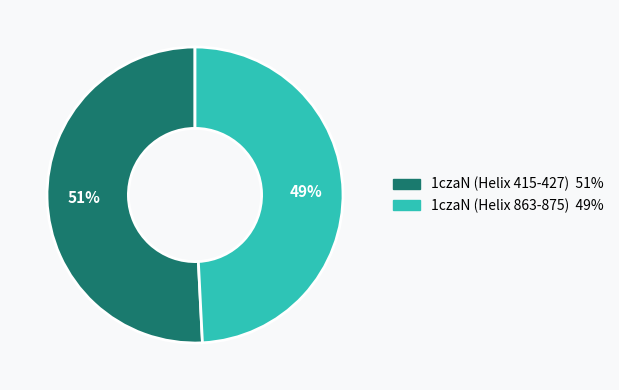

Is it true that 1czaN (Helix 415-427) is 51% of the pie?

True